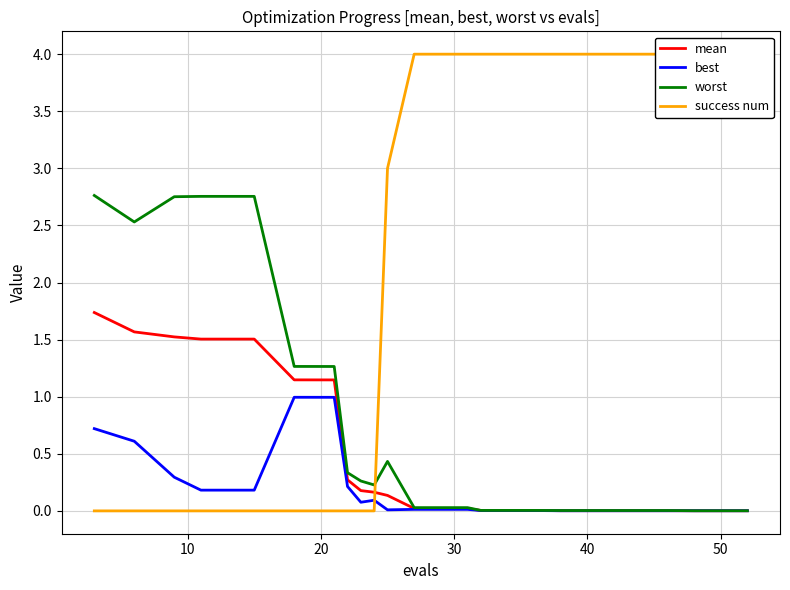

Is the value of mean at 10 greater than the value of best at 12?

Yes